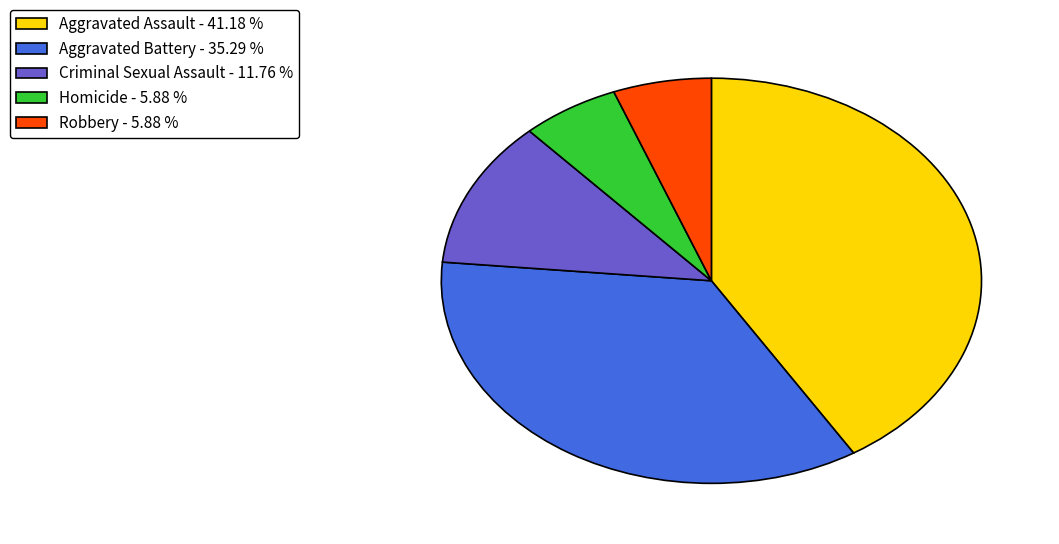

Is there a majority slice in this chart?

No